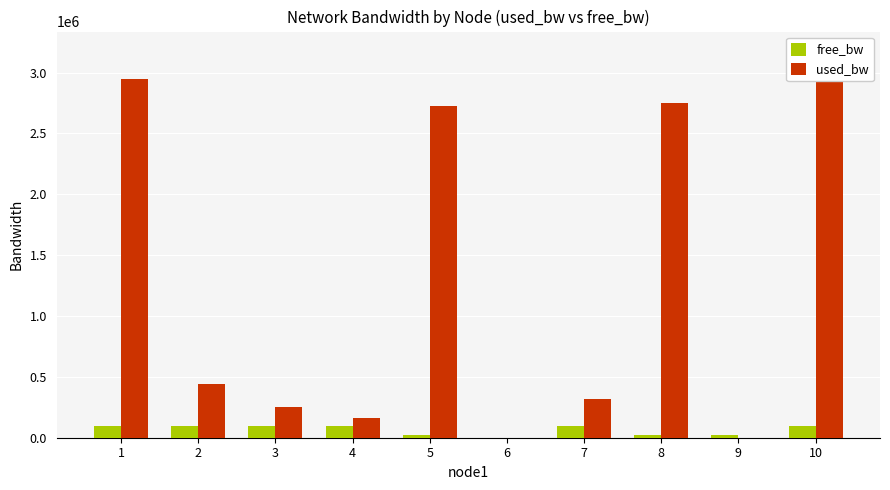

What is the average value of the free_bw series?

66377.1